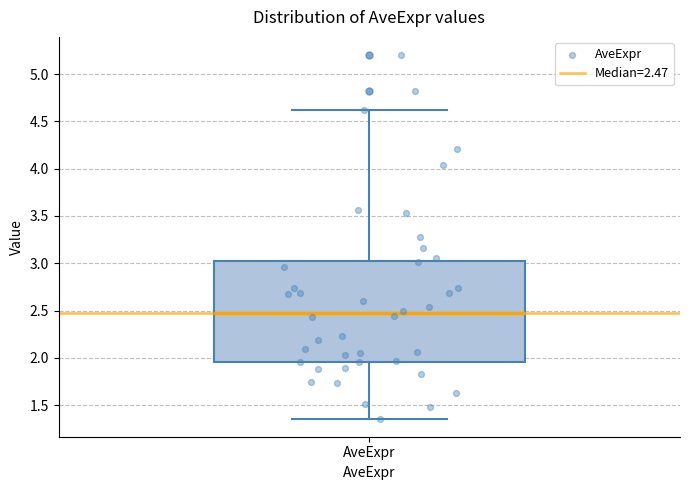

Transcribe this box plot: give where the median line is, the range the box spans, and where the two whiskers end, as read against the y-axis. The values are not printed on the chart, so give them approximately, as read against the axis.

median 2.45, box 1.95 to 3.00, whiskers 1.35 to 4.65